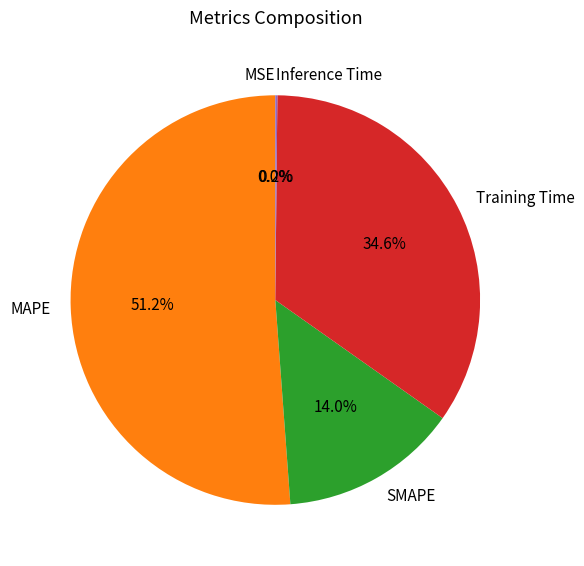

What percentage is NOT represented by SMAPE?

86.0%